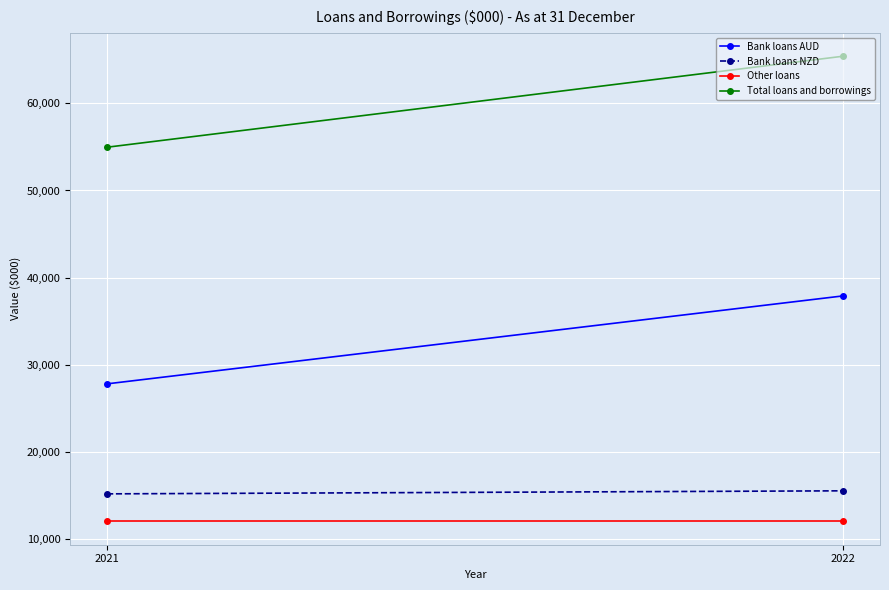

Reading left to right, list all the values displayed in this chart.

Bank loans AUD: 2021=27800	2022=37900
Bank loans NZD: 2021=15169	2022=15518
Other loans: 2021=12000	2022=12000
Total loans and borrowings: 2021=54969	2022=65418